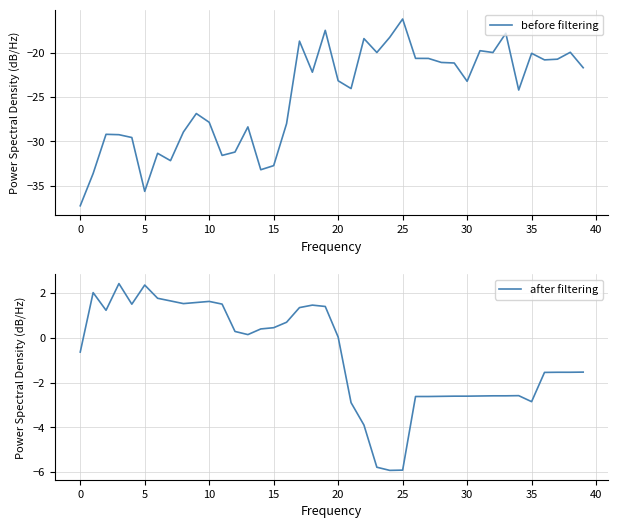

The after filtering series shows 1.0 at 10. True or false?

False